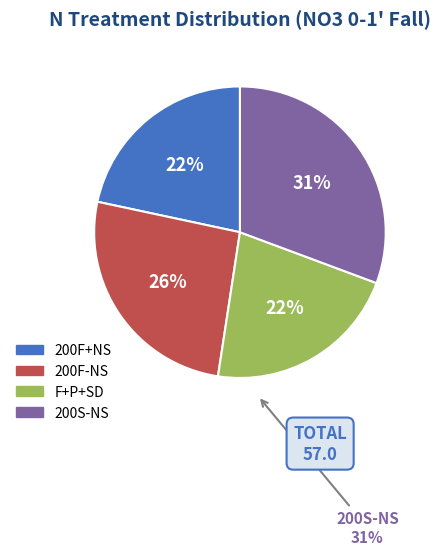

To the nearest percent, what percentage of the pie is 200S-NS?

31%